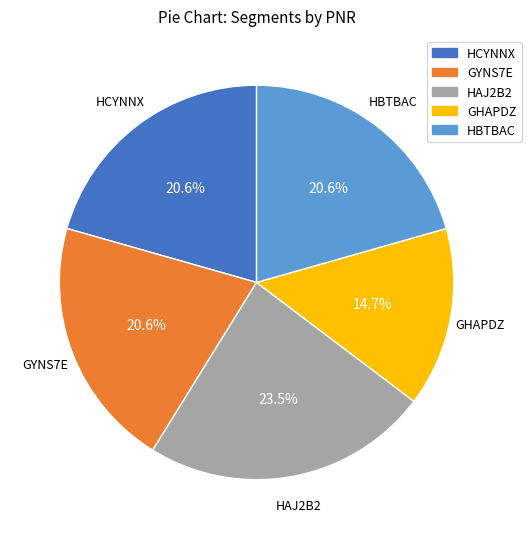

Does HBTBAC account for over 50% of the chart?

No